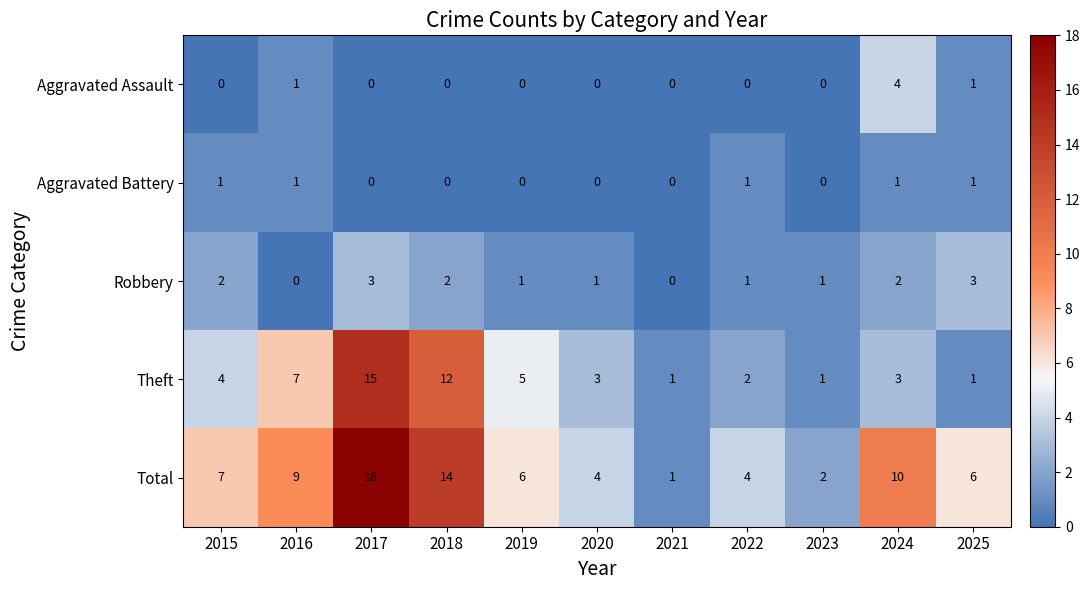

What is the approximate value of Total at 2018, to the nearest 5?

15